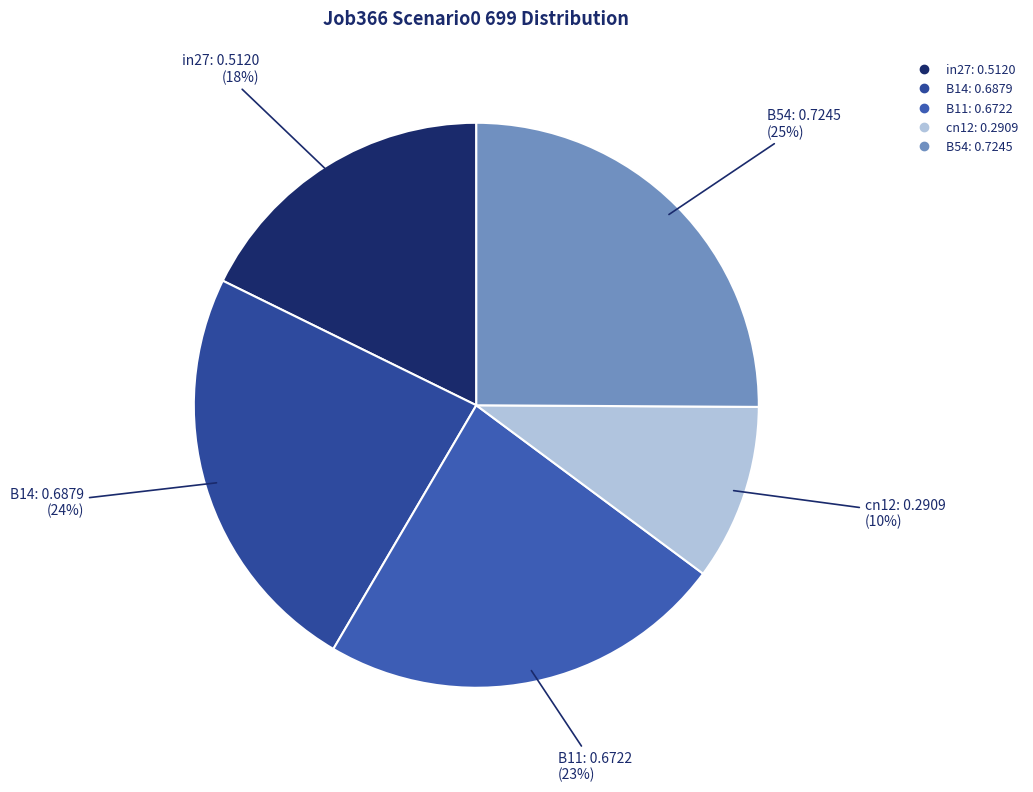

Does B54 account for over 50% of the chart?

No